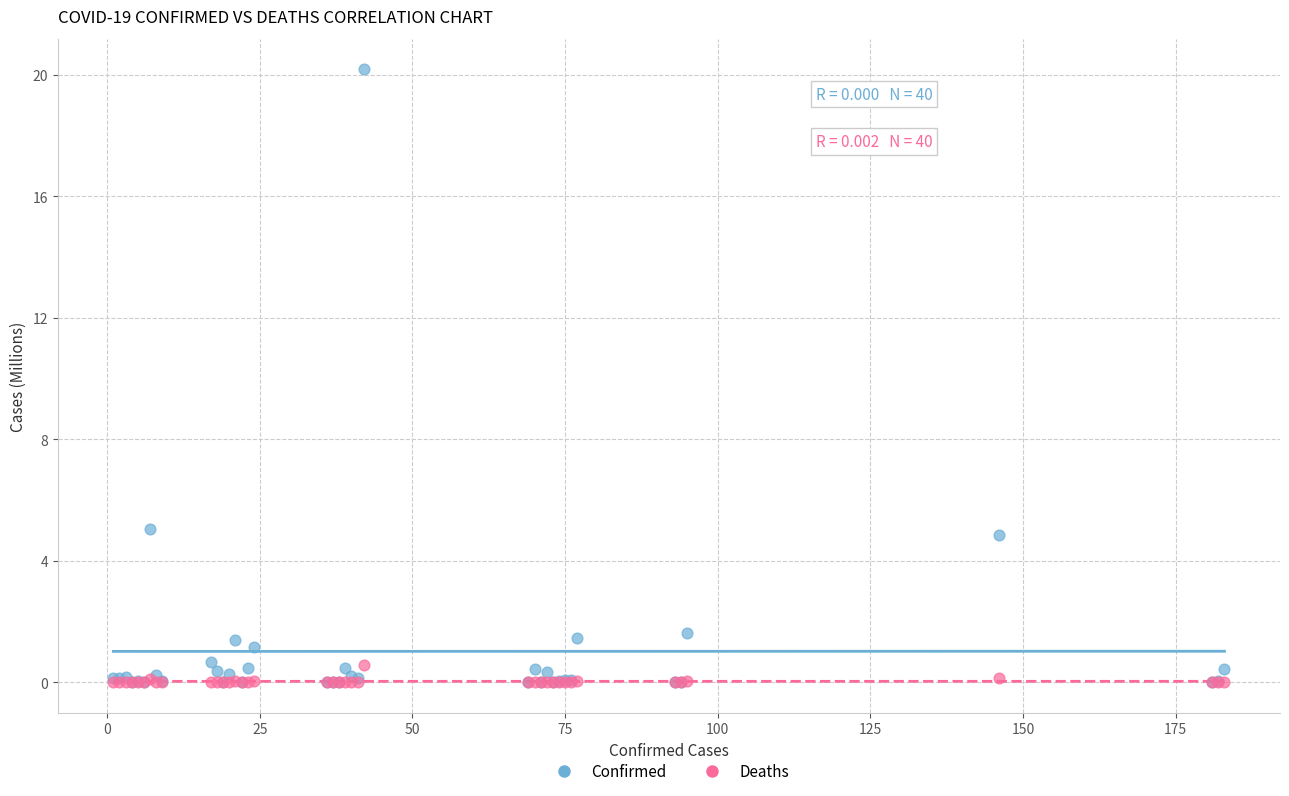

Which series reaches the maximum Y coordinate?

Confirmed